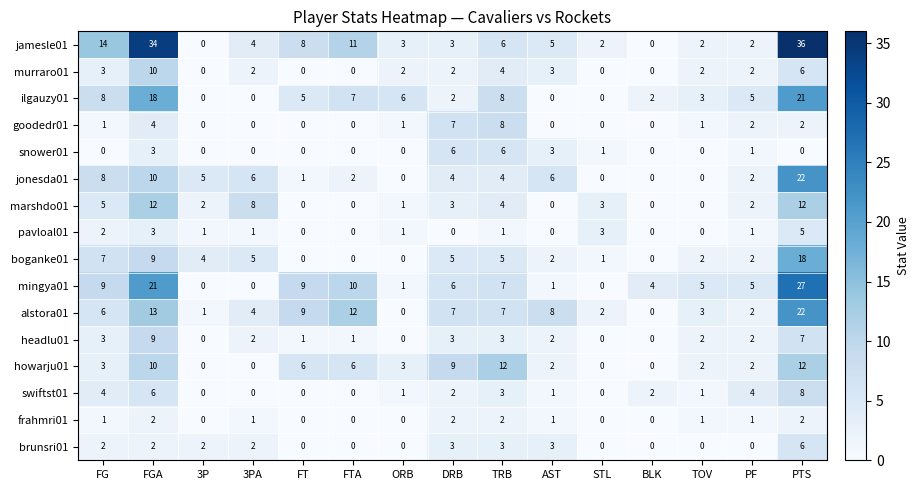

What is the total value across all series at TOV?

24